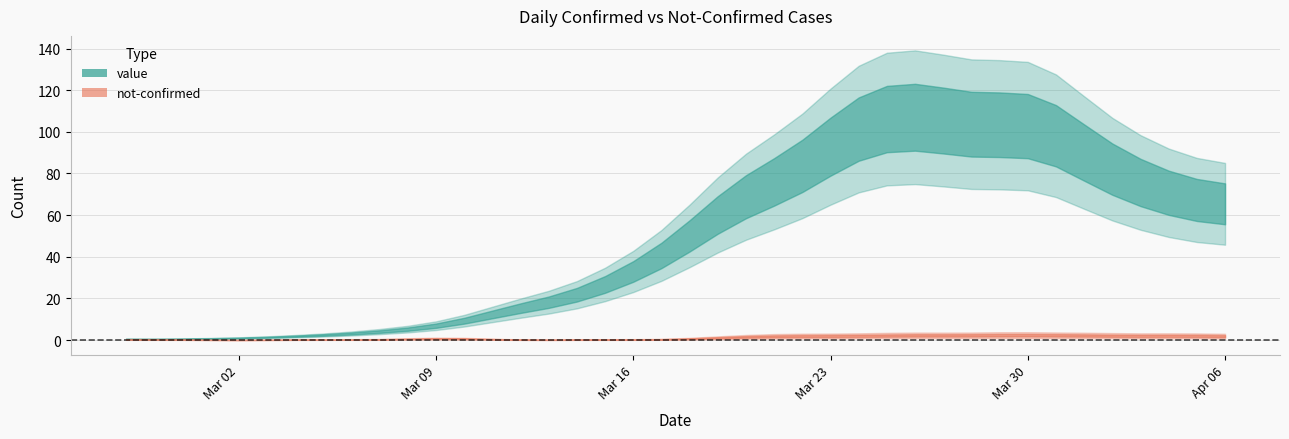

True or false: not-confirmed and value intersect in this chart.

True